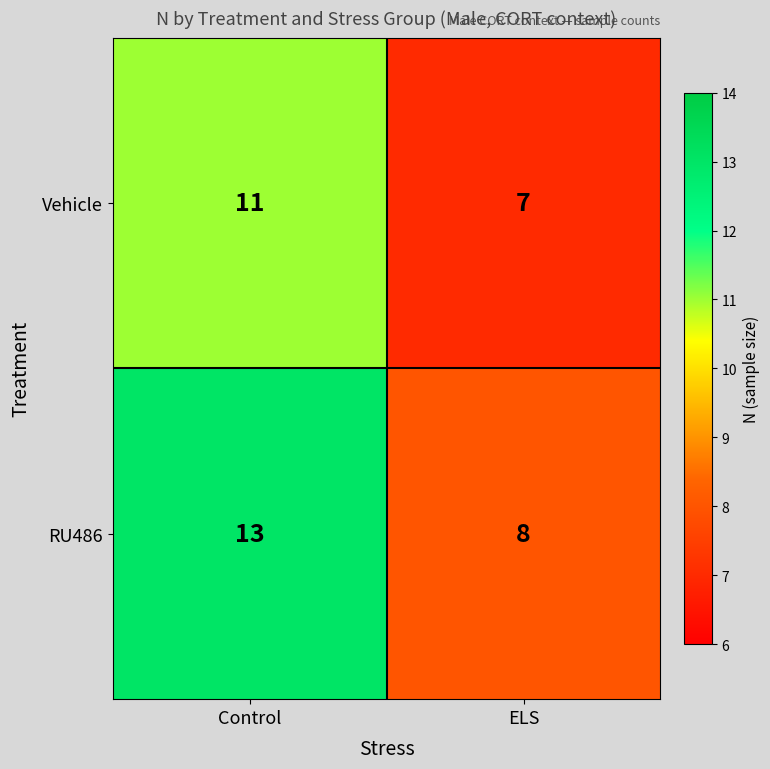

What is the difference between the maximum and minimum values in the RU486 series?

5